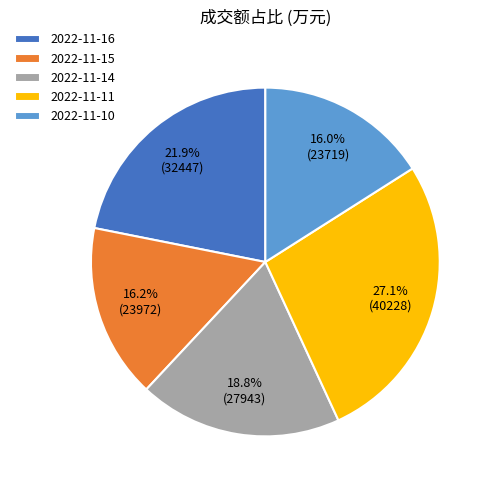

To the nearest percent, what is the difference between the largest and smallest slice percentages?

11%